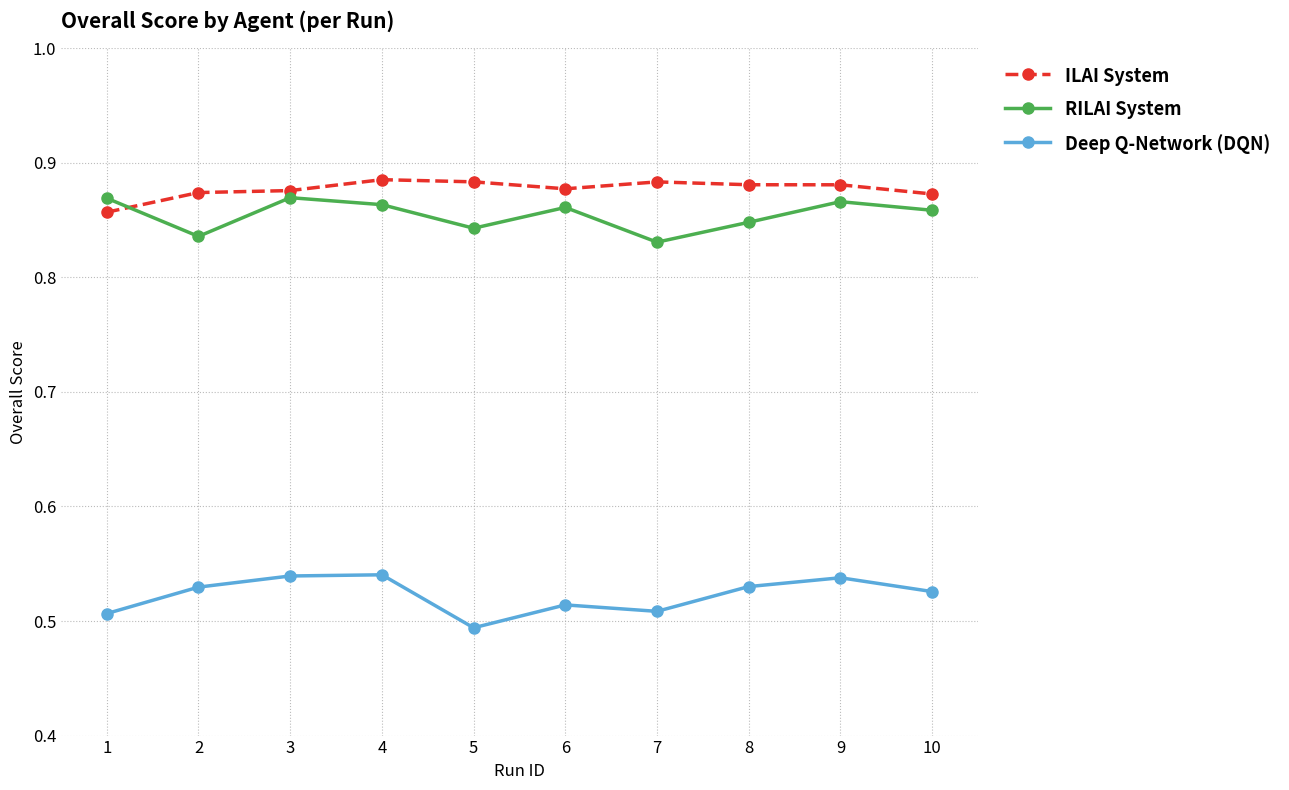

At which label does Deep Q-Network (DQN) reach its minimum?

5